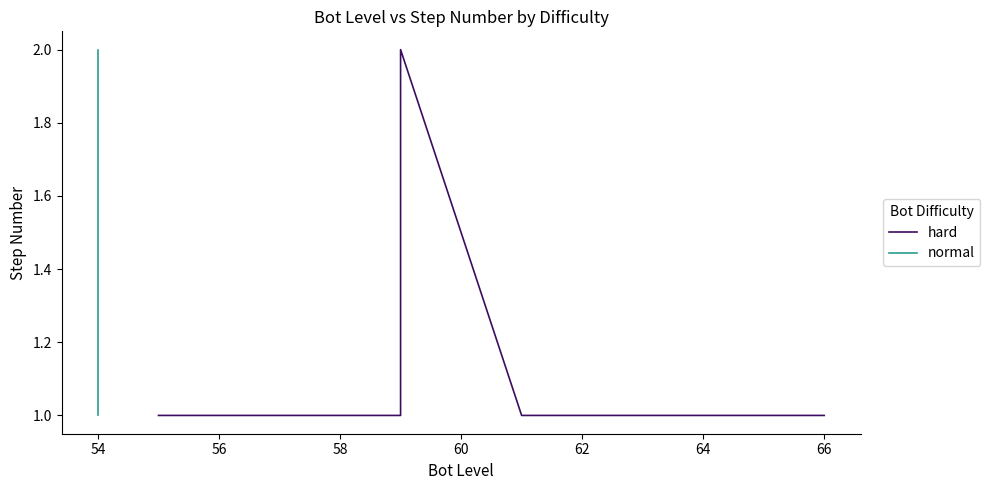

True or false: normal and hard cross at least once.

False